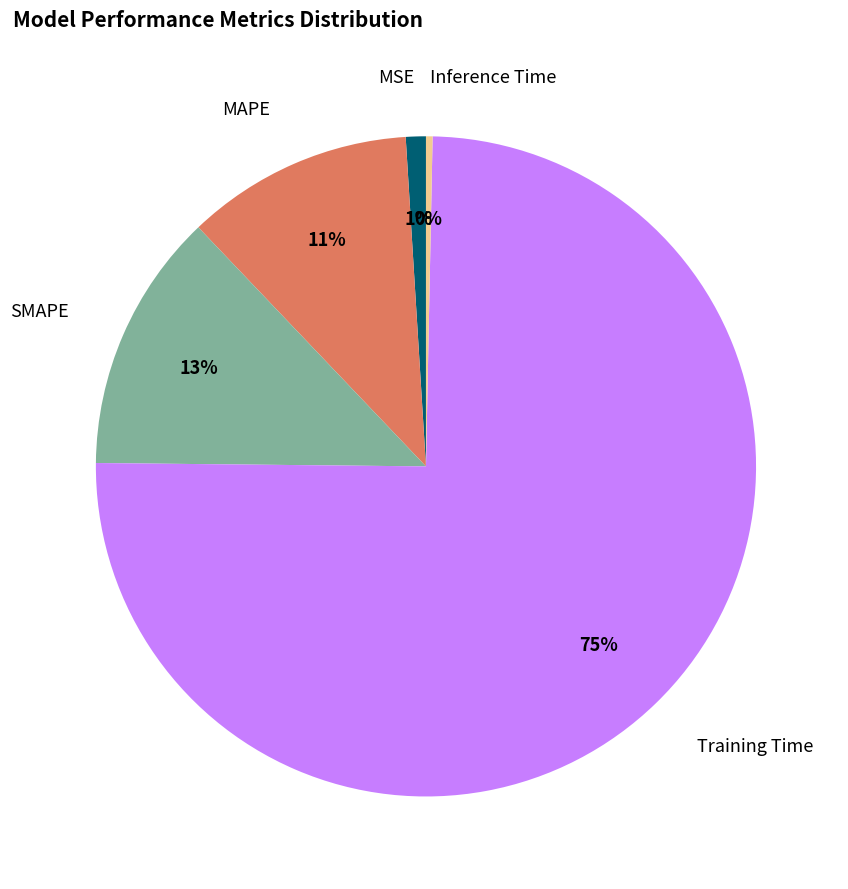

To the nearest percent, what is the average slice percentage?

20%